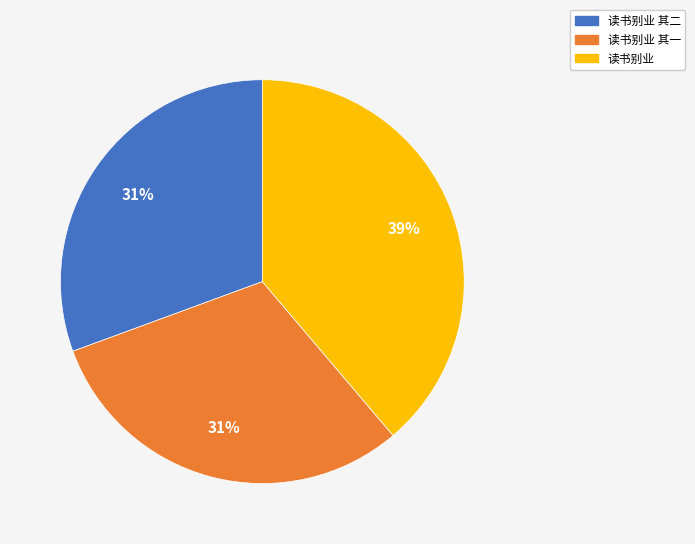

To the nearest percent, what is the average slice percentage?

33%